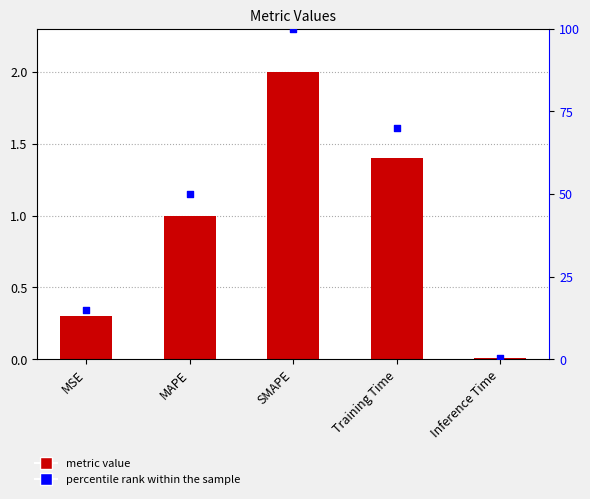

Which series contains the highest Y value?

percentile rank within the sample